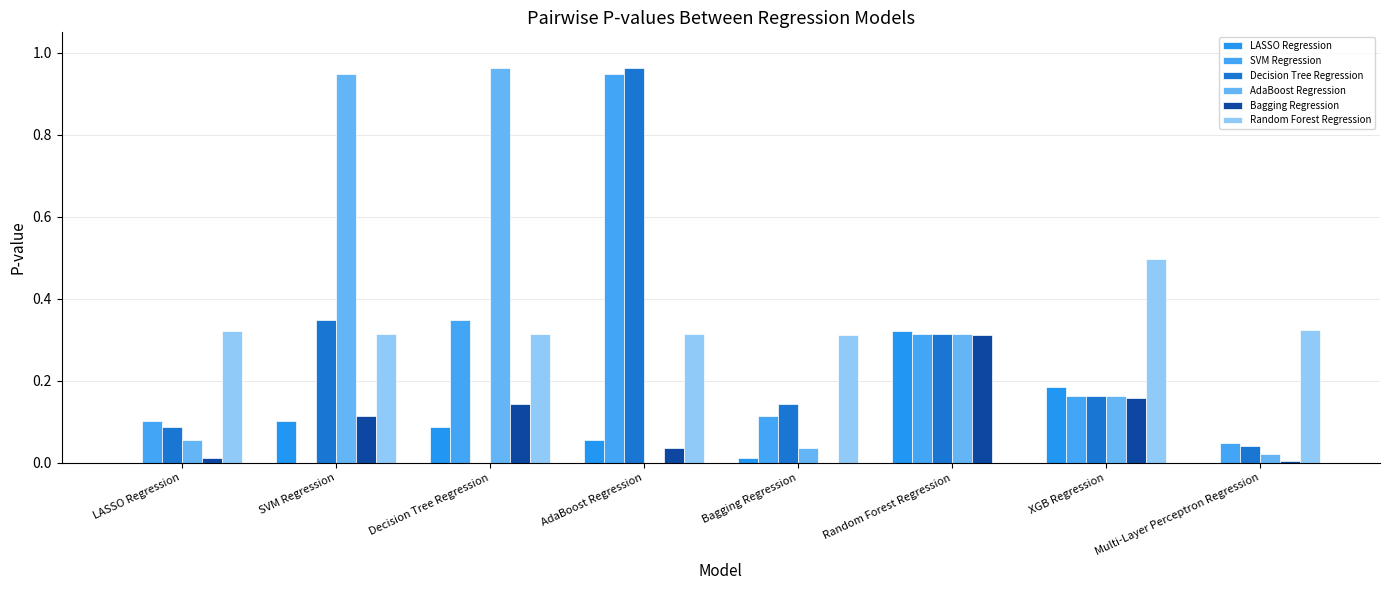

Rank the categories by SVM Regression value from highest to lowest.

AdaBoost Regression, Decision Tree Regression, Random Forest Regression, XGB Regression, Bagging Regression, LASSO Regression, Multi-Layer Perceptron Regression, SVM Regression